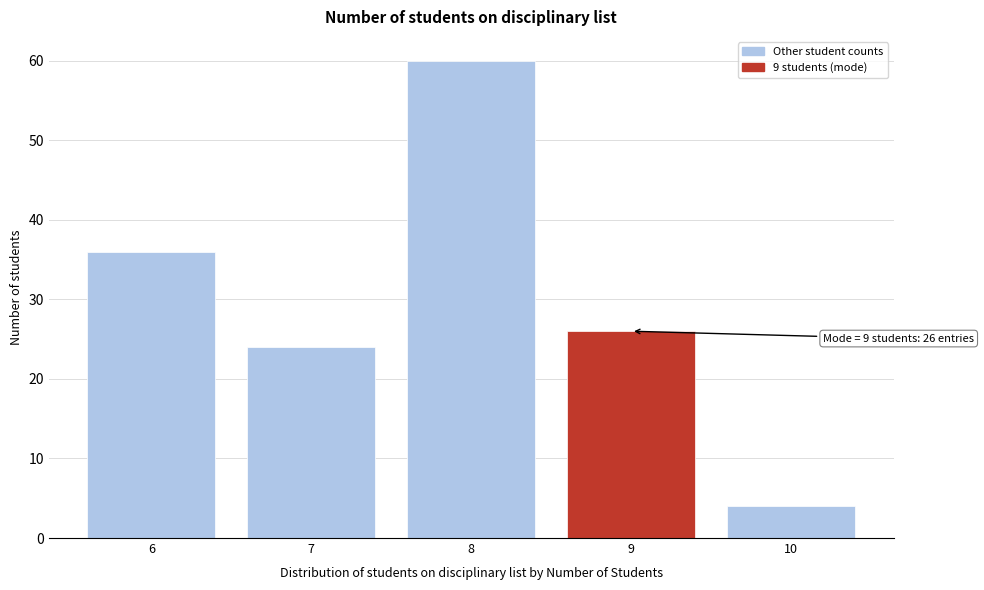

Reading left to right, list all the values displayed in this chart.

6=36	7=24	8=60	9=26	10=4